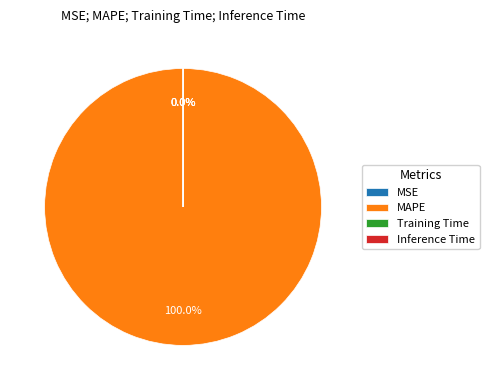

Which category has the smallest portion of the pie?

MSE